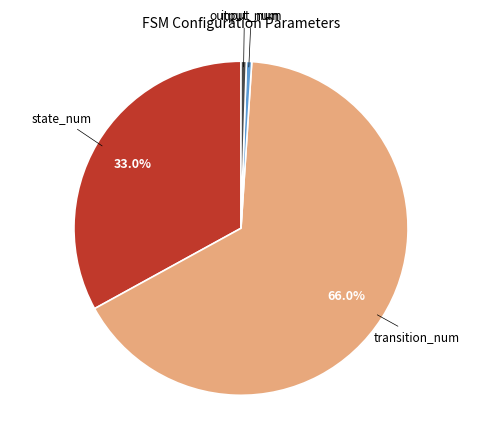

How many segments does this pie chart have?

4